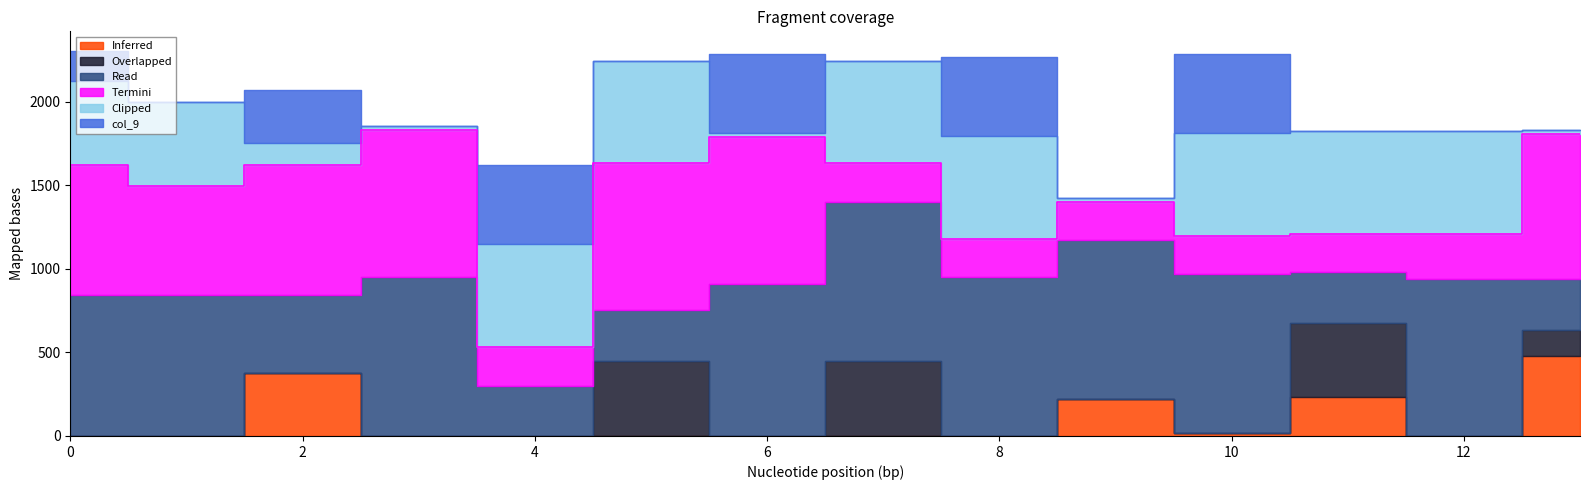

Count the number of categories in the chart.

14